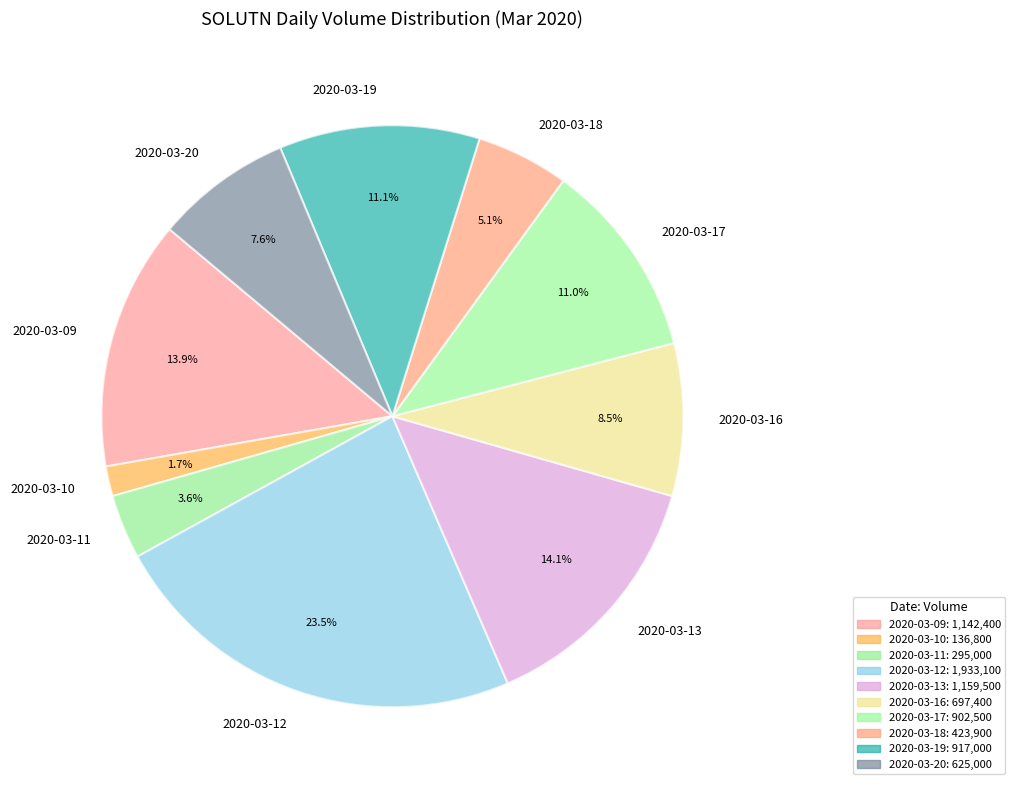

Which slice is the largest?

2020-03-12